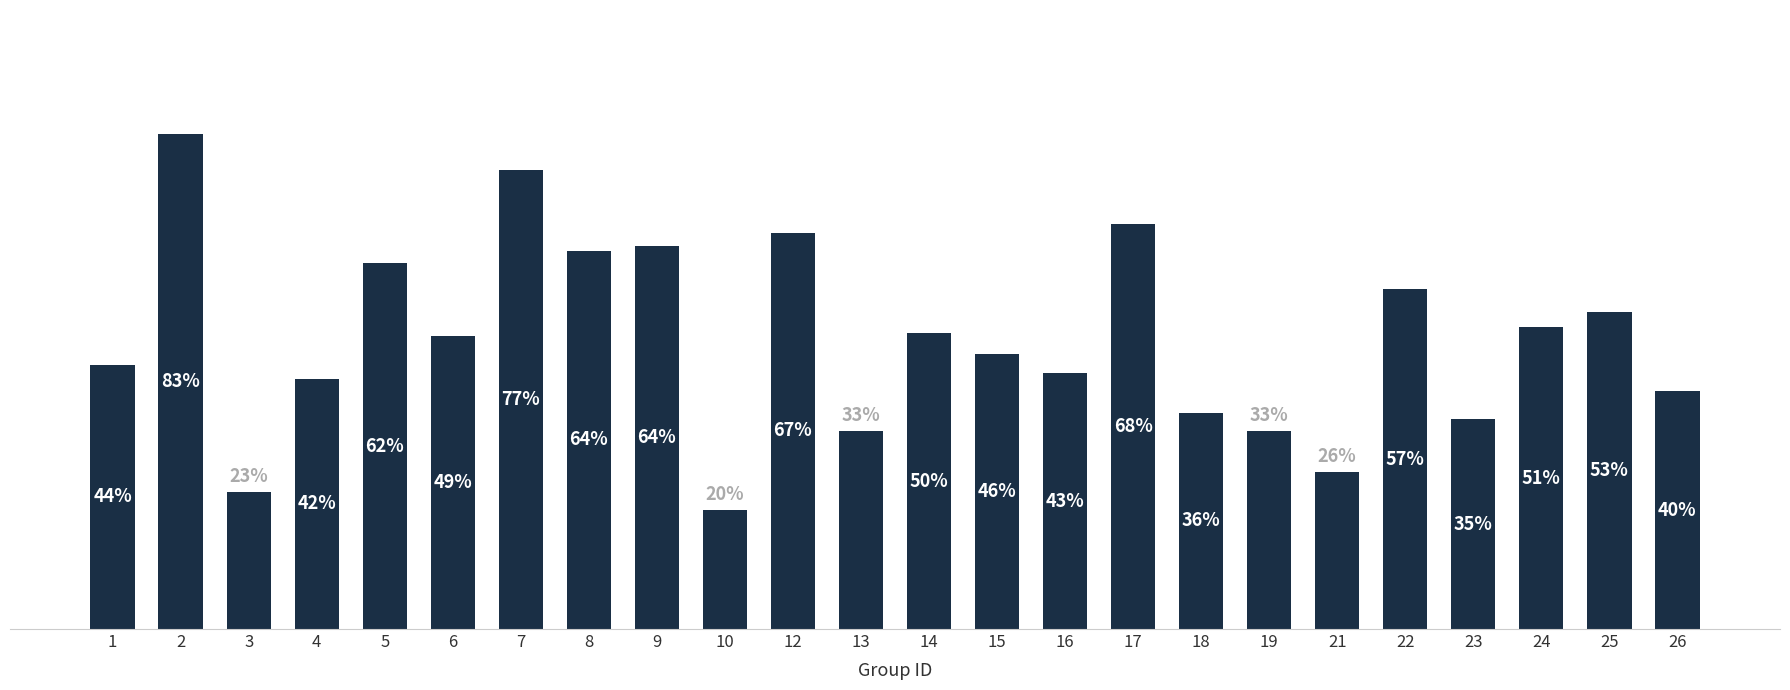

Rank the categories by value from lowest to highest.

10, 3, 21, 13, 19, 23, 18, 26, 4, 16, 1, 15, 6, 14, 24, 25, 22, 5, 8, 9, 12, 17, 7, 2